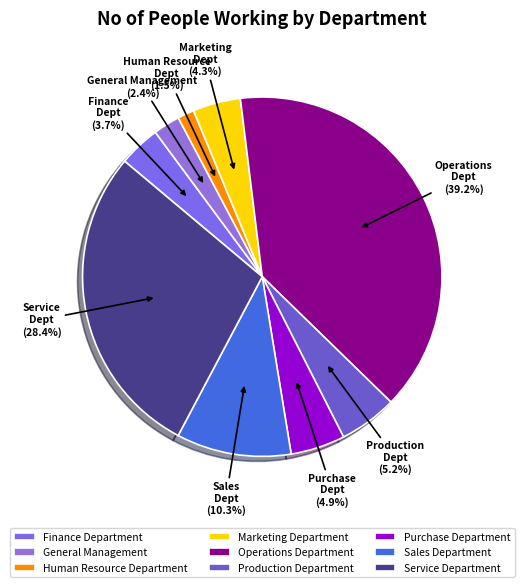

Which category has the smallest portion of the pie?

Human Resource Department